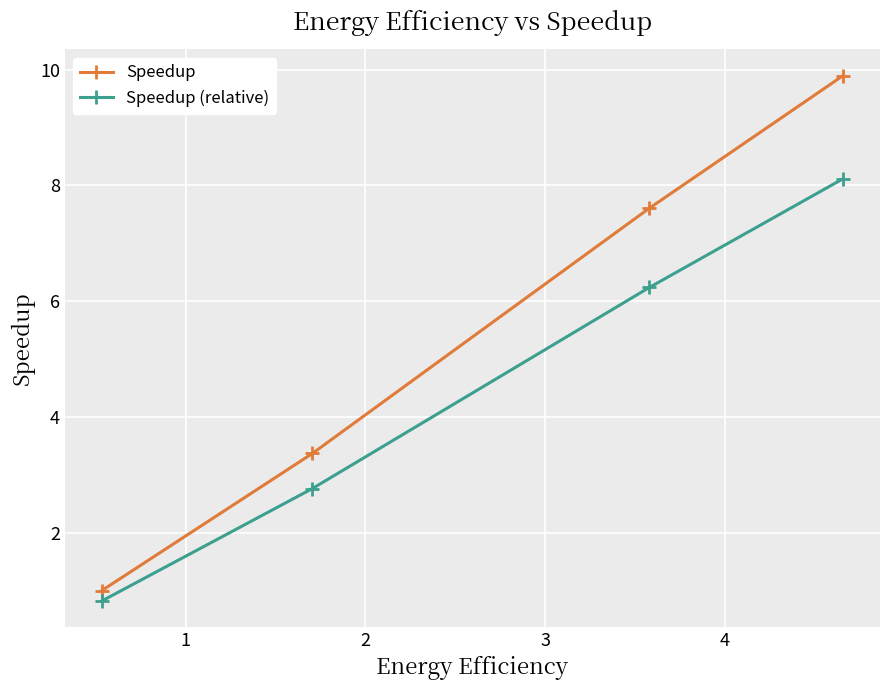

True or false: Speedup and Speedup (relative) cross at least once.

False